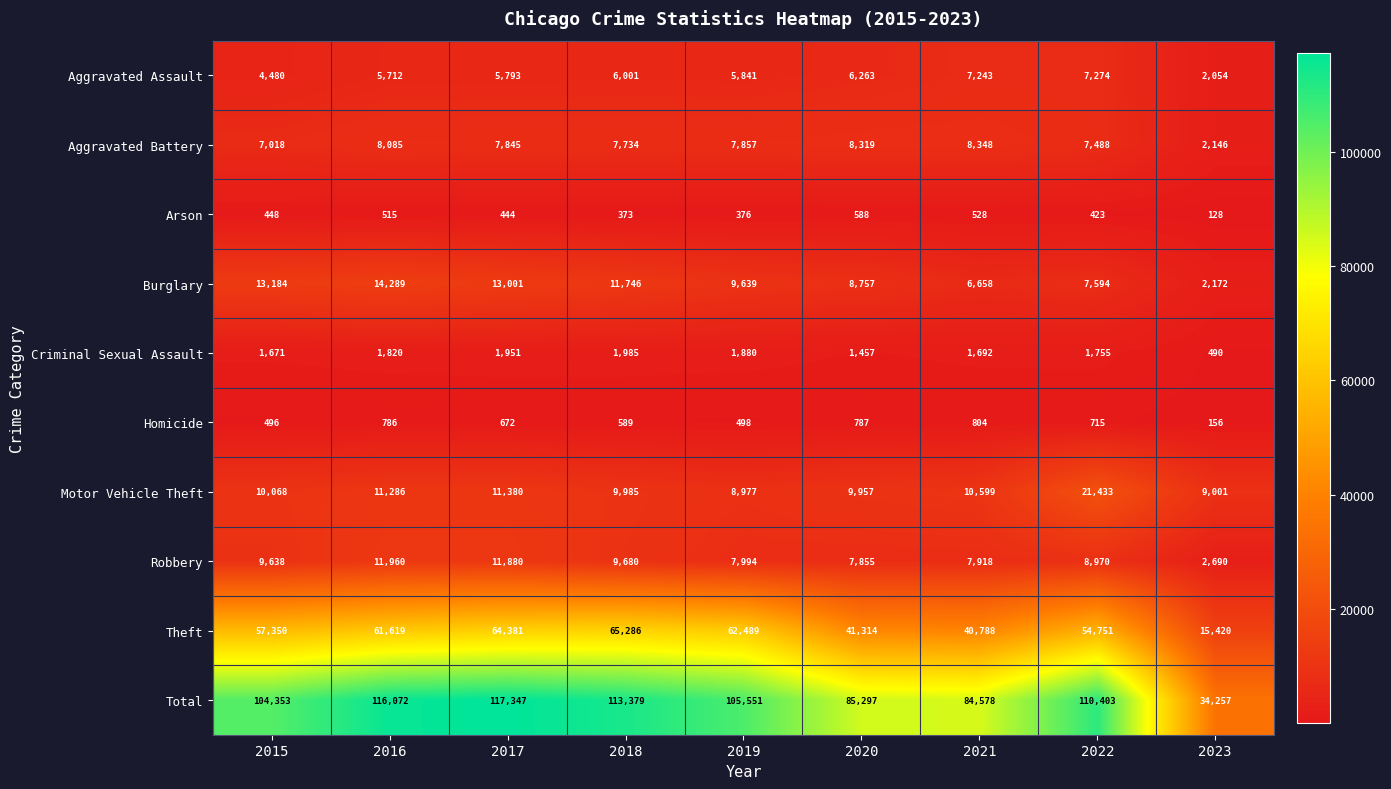

What is the greatest value displayed?

117347